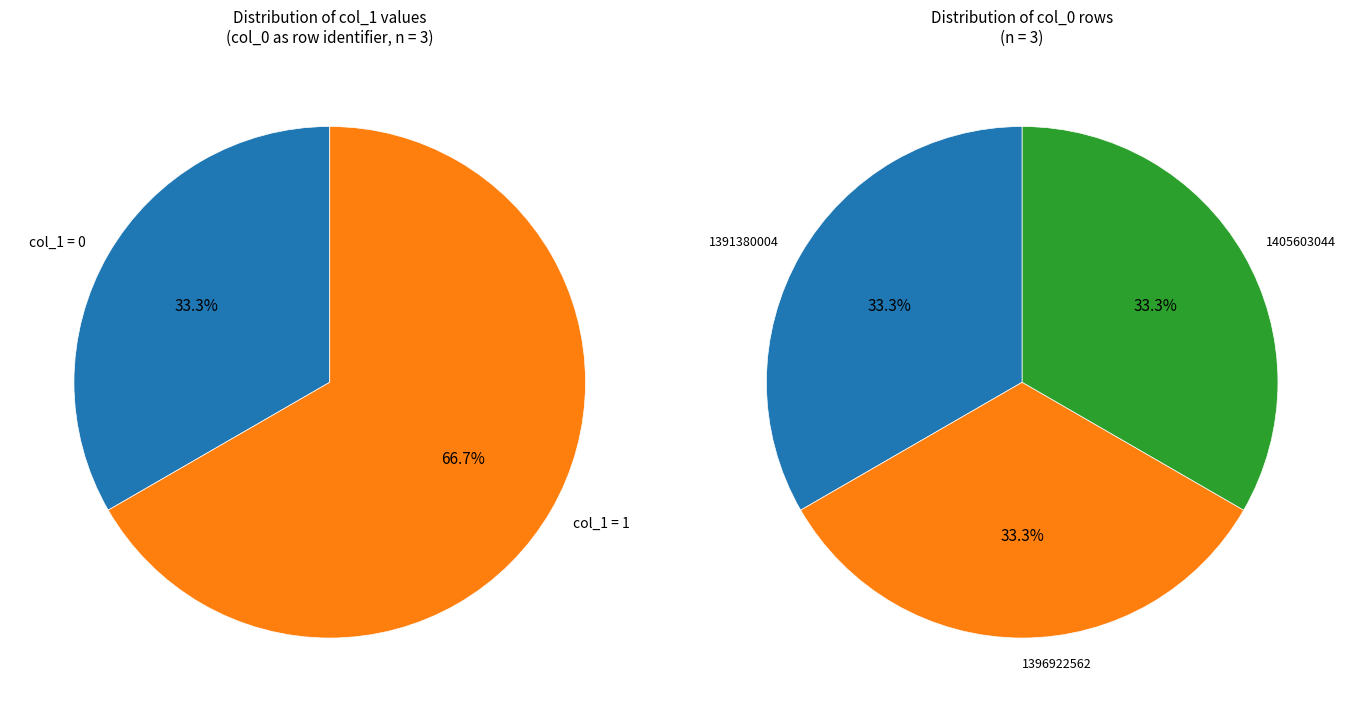

Which category has the smallest portion of the pie?

1391380004